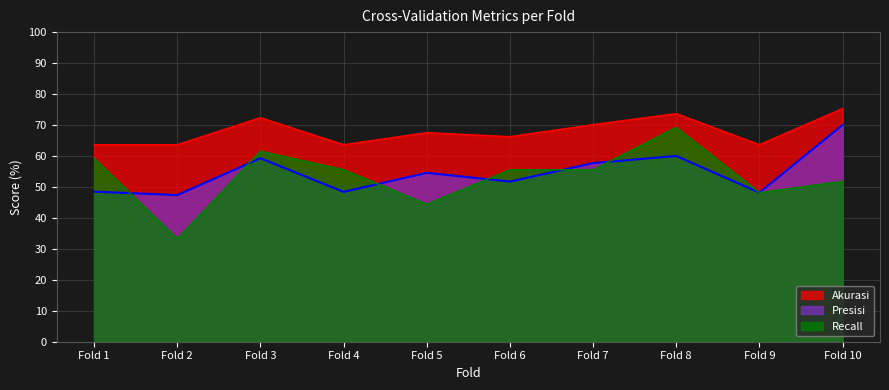

What are all the series names shown in the legend?

Akurasi, Presisi, Recall